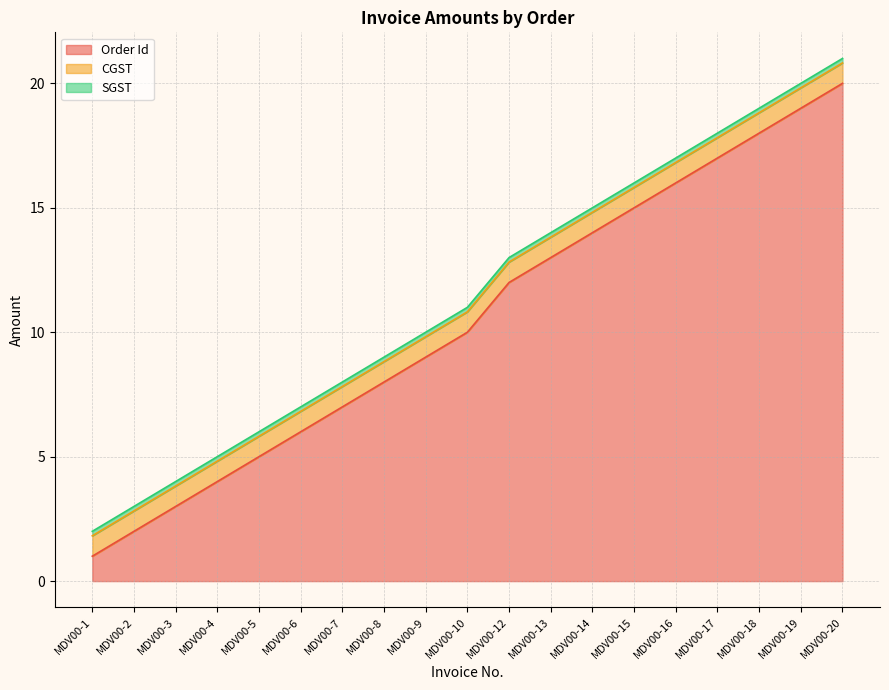

Is the value of SGST at MDV00-3 greater than the value of Order Id at MDV00-7?

No